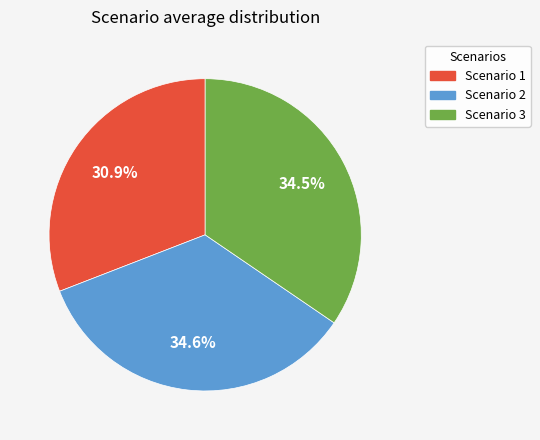

How much of the chart is everything except Scenario 3?

65.5%